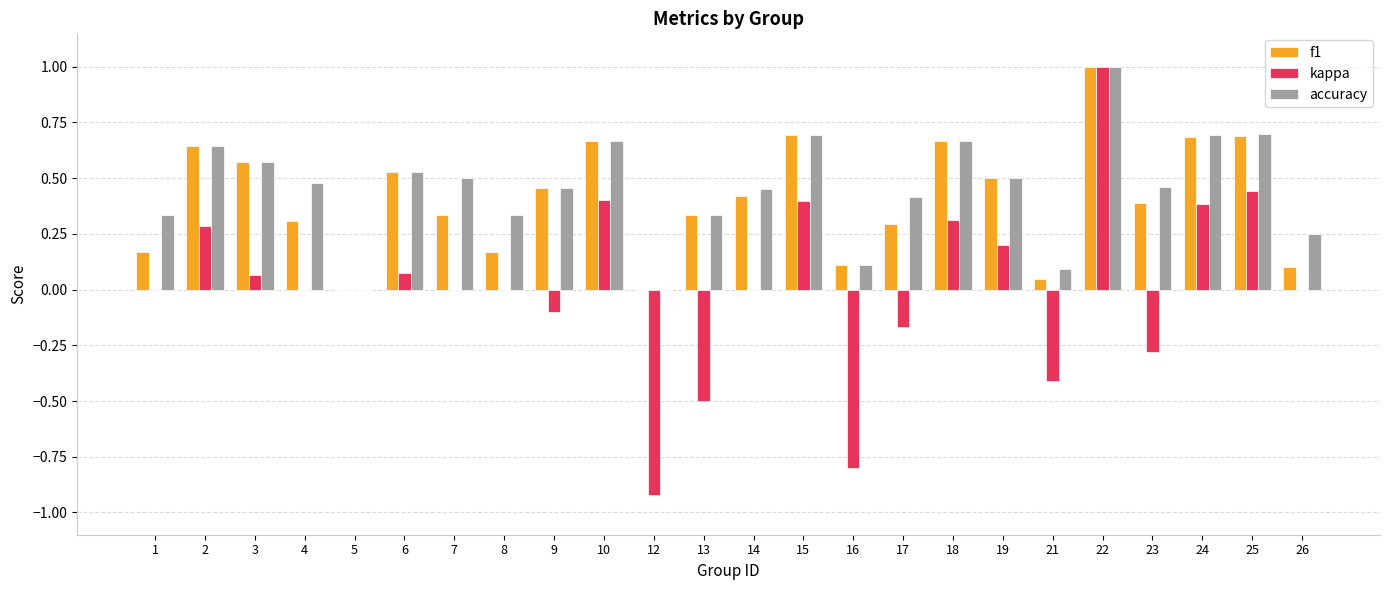

How many groups of bars are there?

24